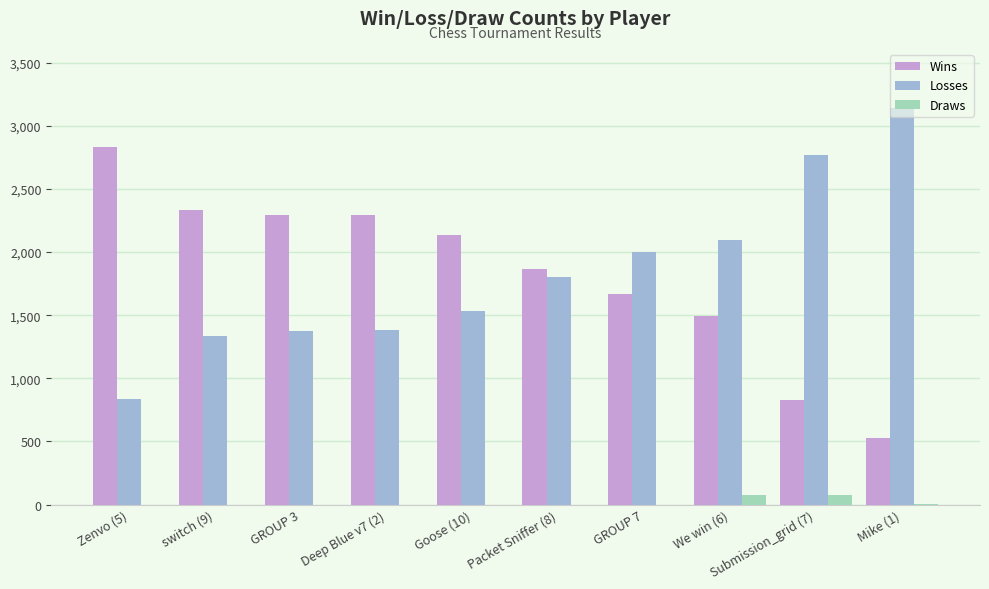

What is the maximum value shown in the chart?

3137